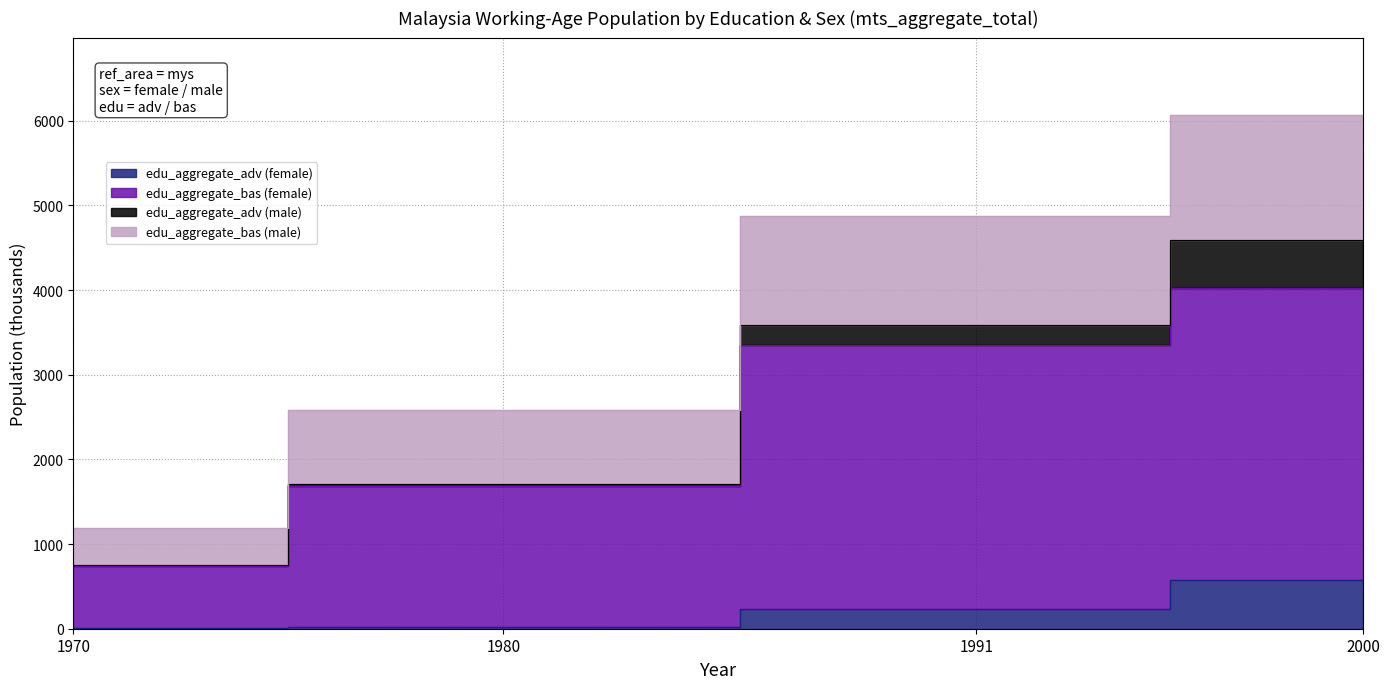

At which label does edu_aggregate_bas (male) reach its peak?

2000